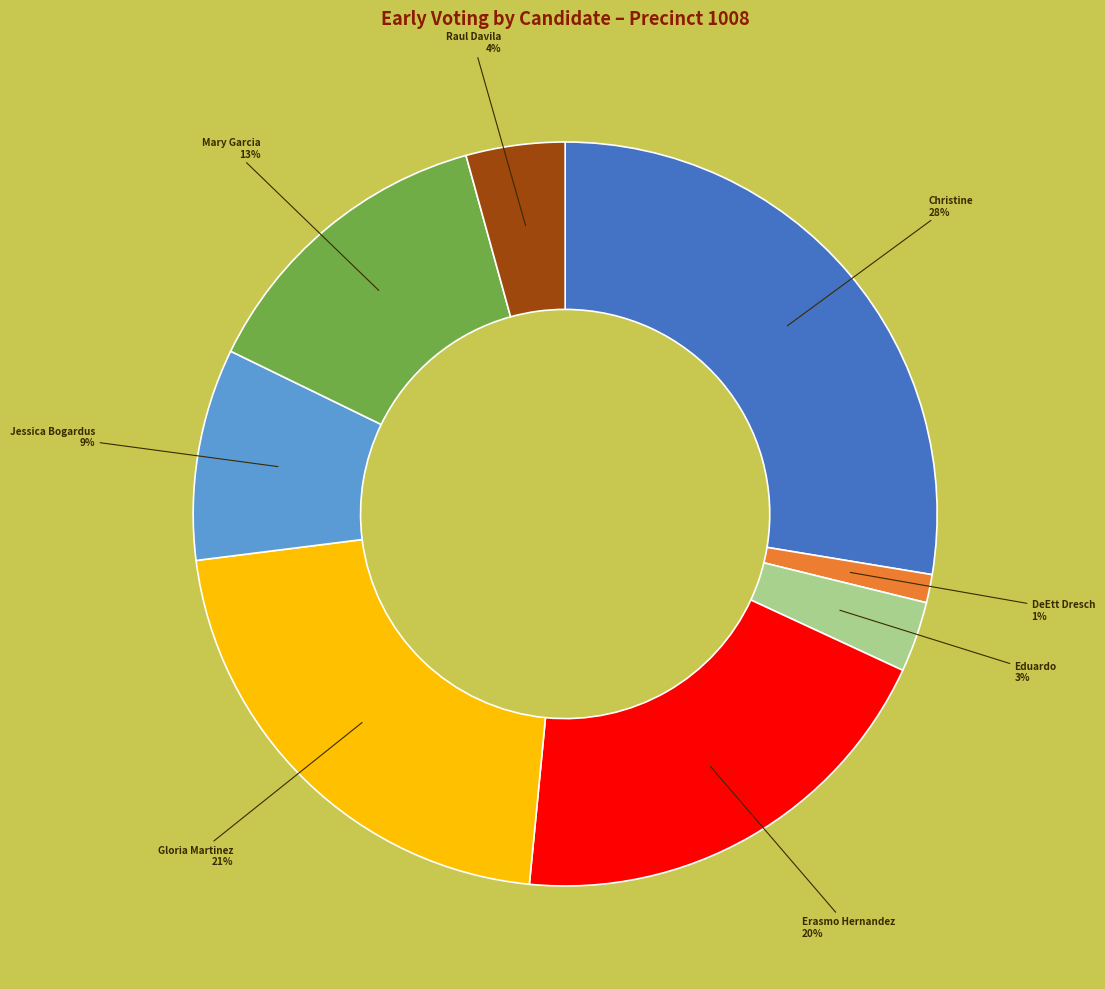

Does any single category account for the majority?

No